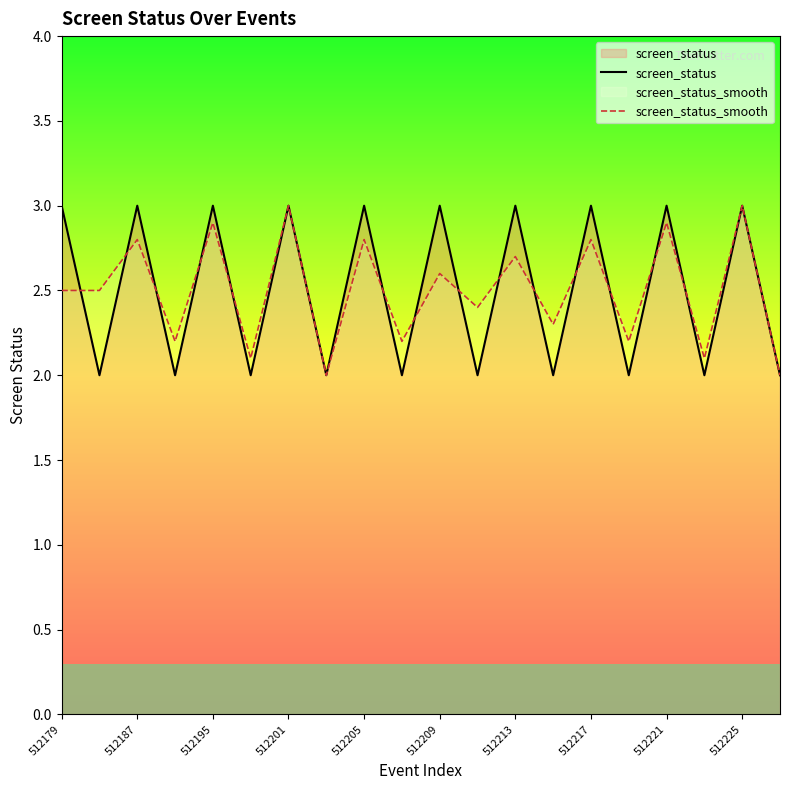

What is the total value across all series at 512217?

5.8